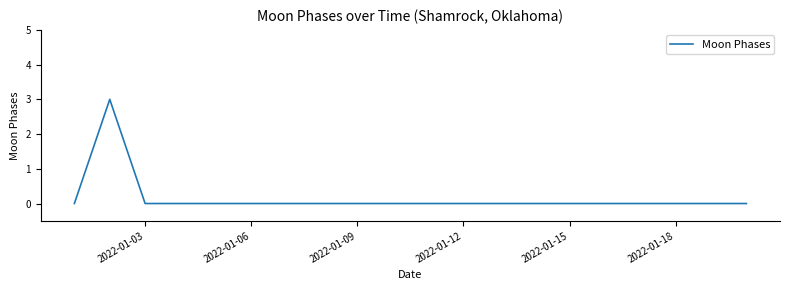

What is the difference between the maximum and minimum values?

3